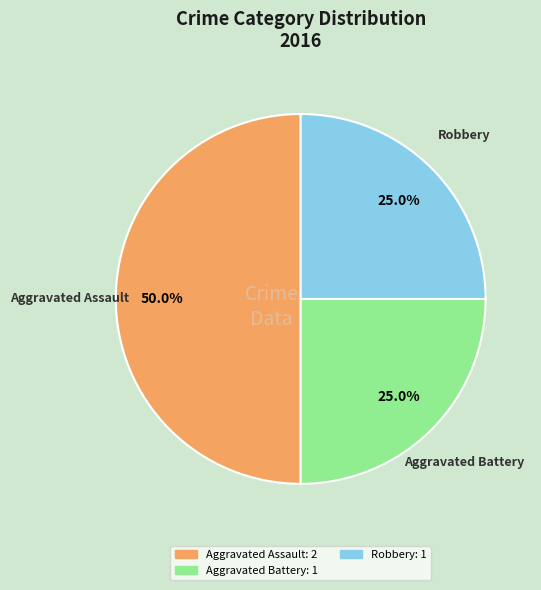

What is the largest slice in the pie chart?

Aggravated Assault